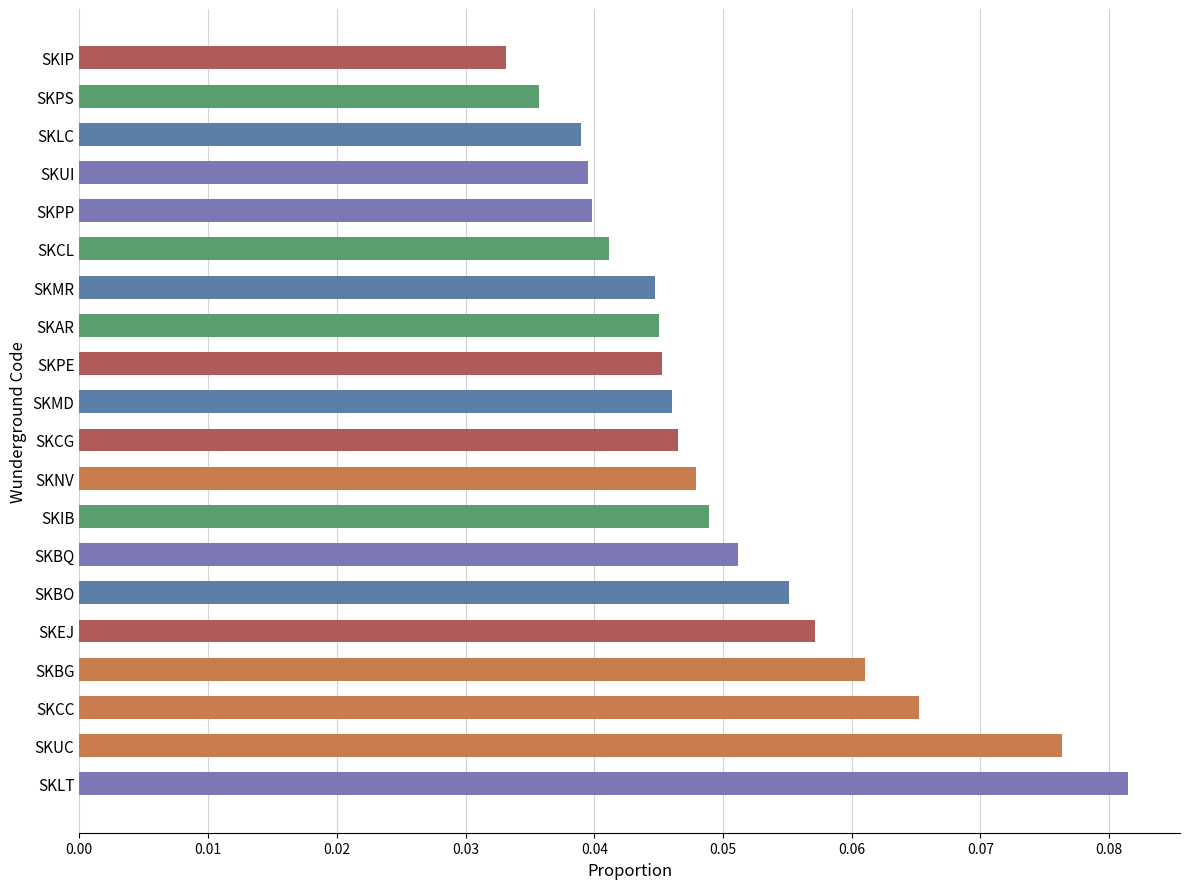

Which category has the highest value across all series?

SKLT